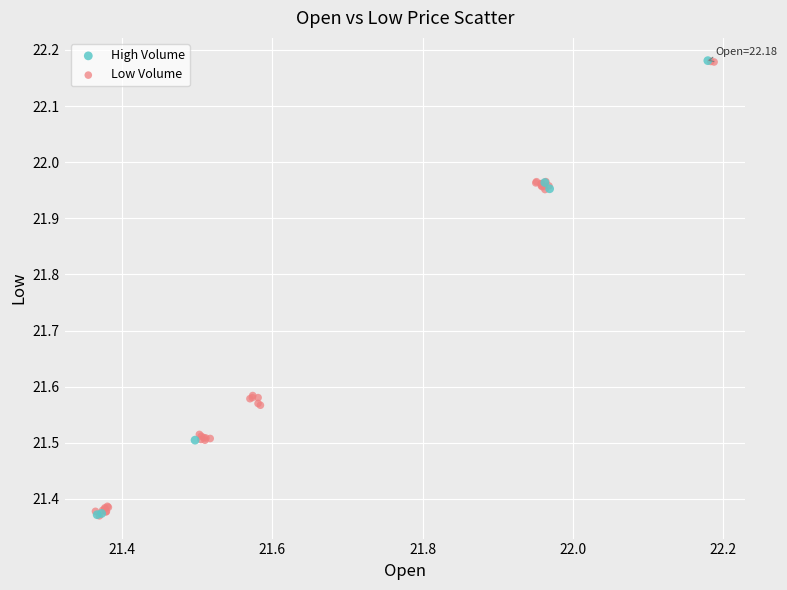

What are all the series names shown in the legend?

High Volume, Low Volume